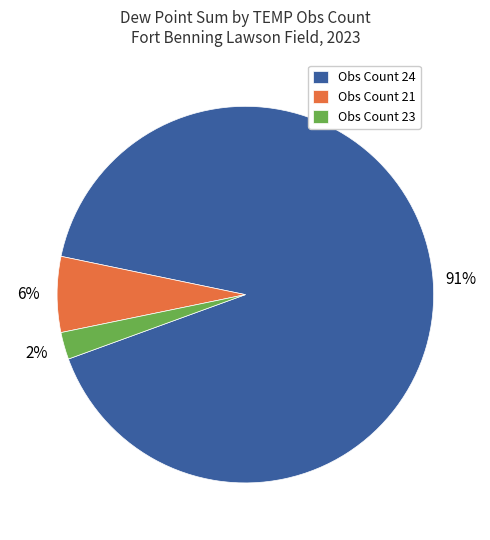

Which has a higher value, Obs Count 24 or Obs Count 21?

Obs Count 24